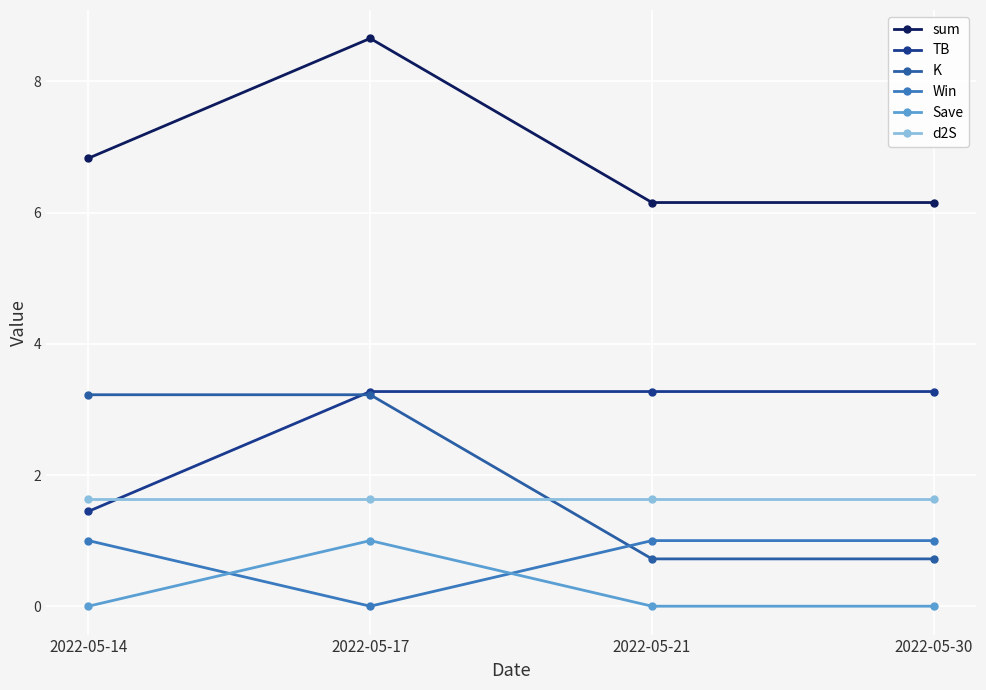

At which label does TB reach its minimum?

2022-05-14